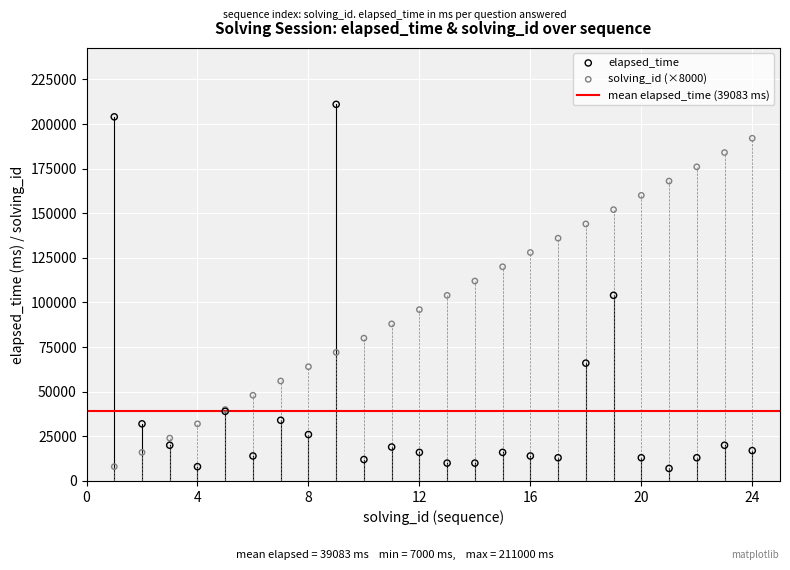

Which series has the largest Y range (max minus min)?

elapsed_time